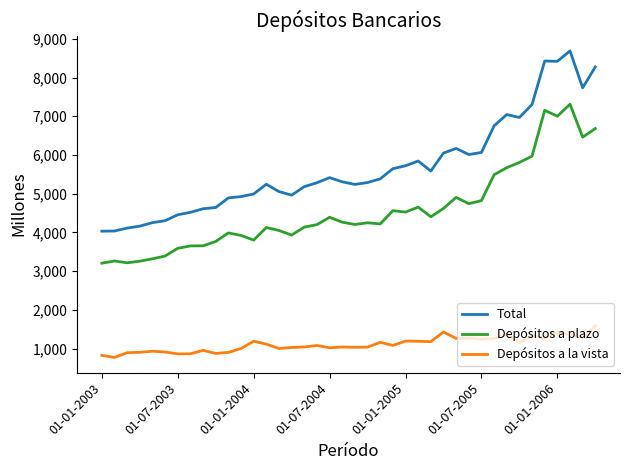

Which series has the largest total across all categories?

Total